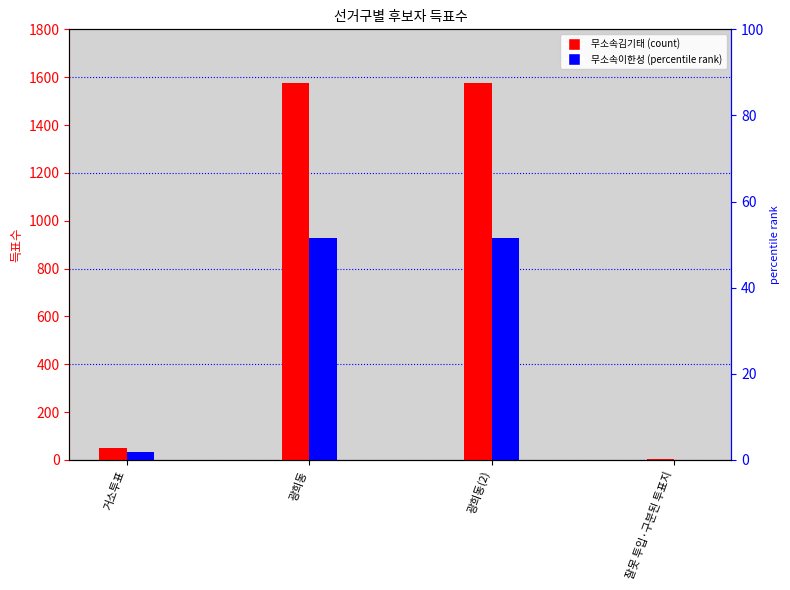

What is the difference between the highest and lowest values at 광희동?

646